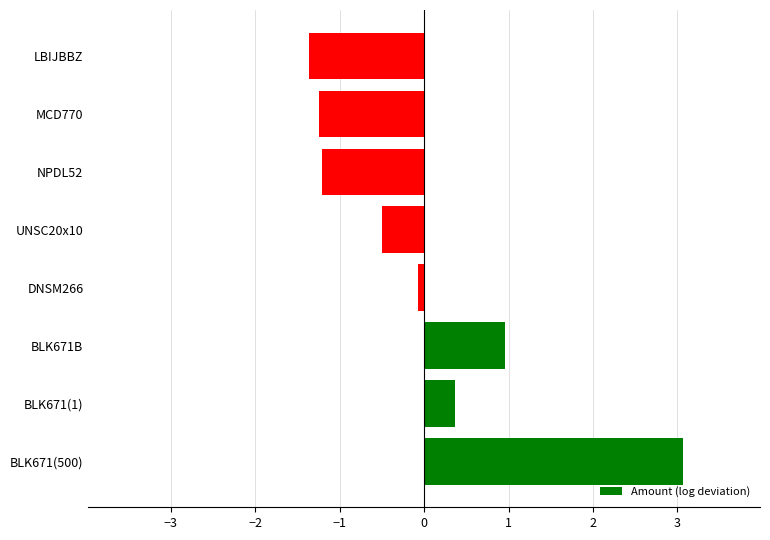

Is it true that the value at MCD770 is -0.4?

False